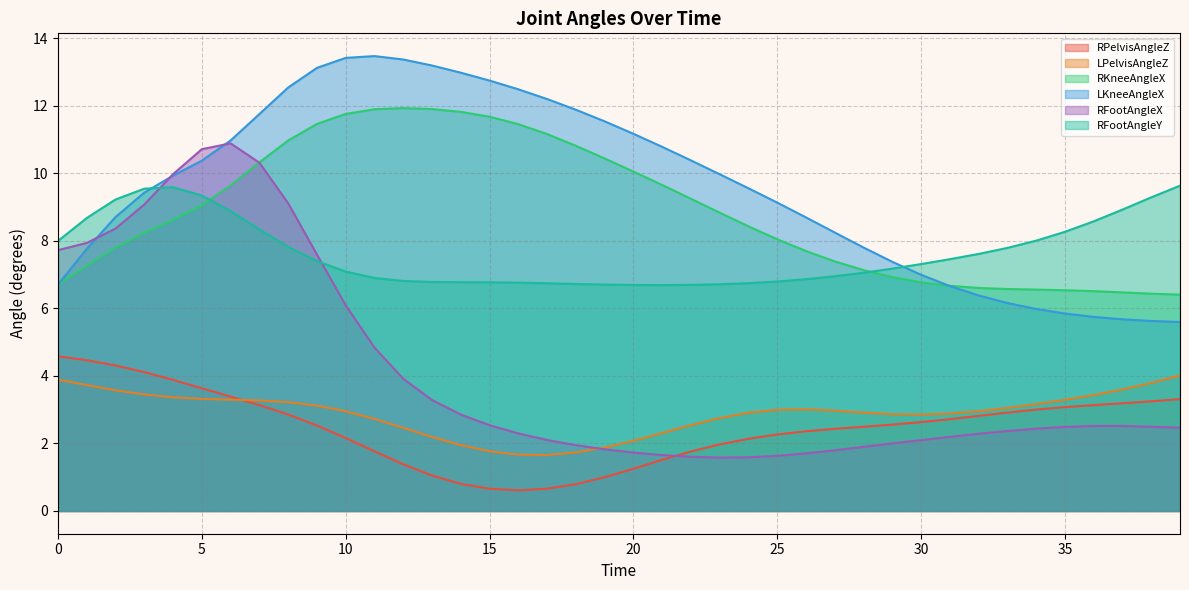

The LPelvisAngleZ series shows 3.4 at 12. True or false?

False